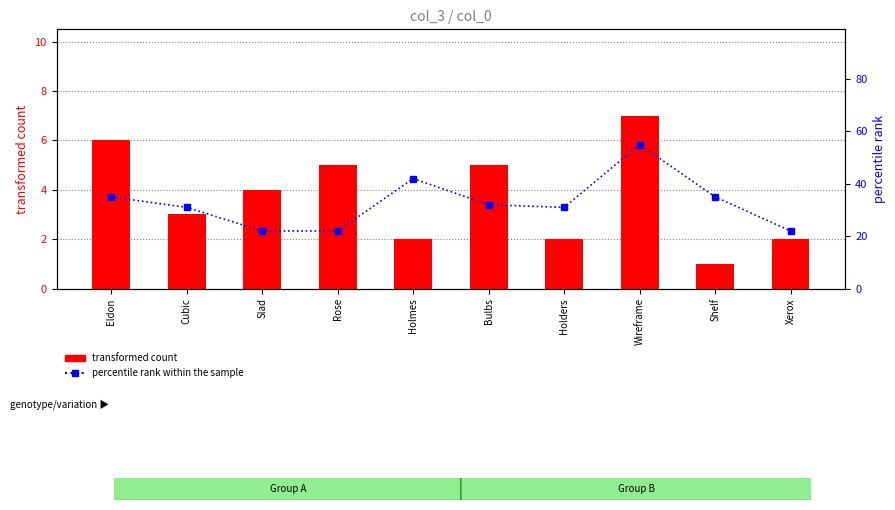

What is the minimum value for transformed count?

1